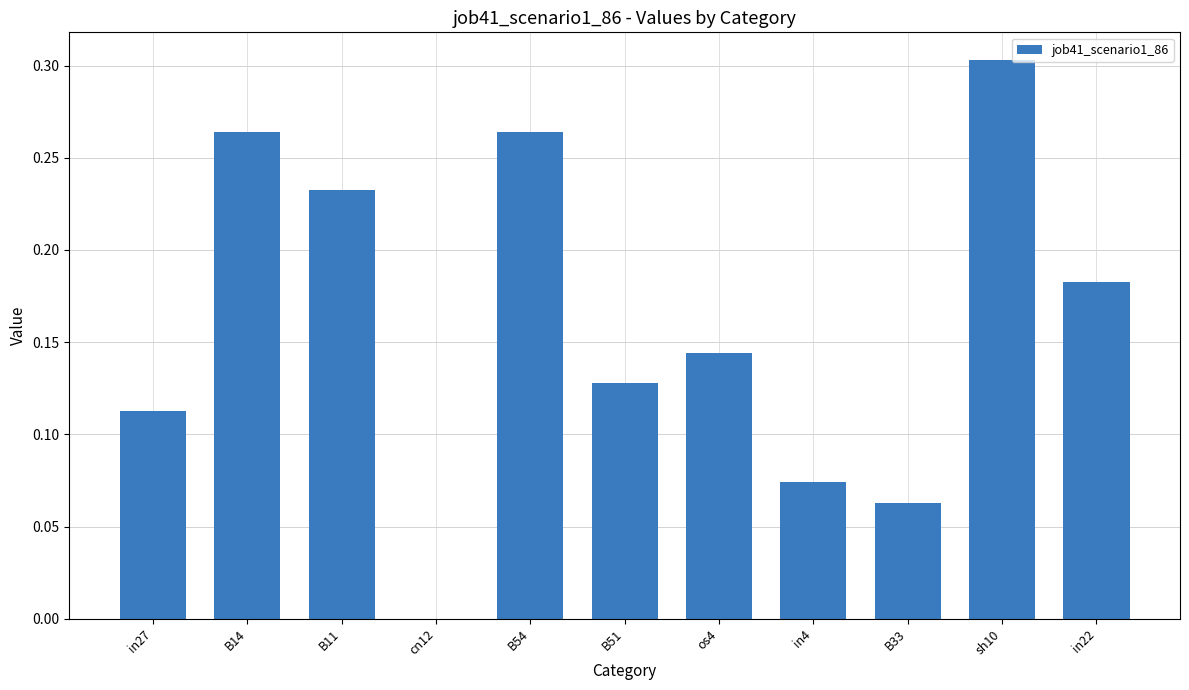

At which category does the chart reach its peak across all series?

sh10